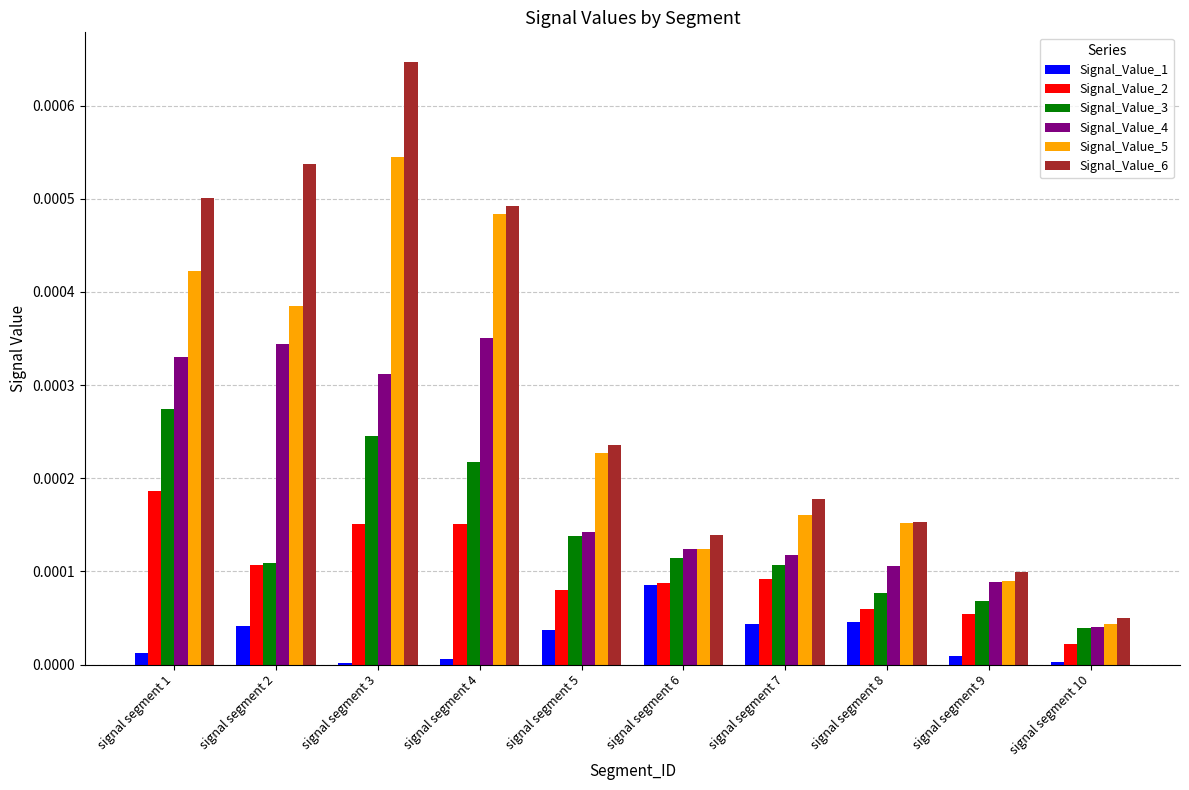

Is the value of Signal_Value_6 at signal segment 9 greater than the value of Signal_Value_5 at signal segment 9?

Yes